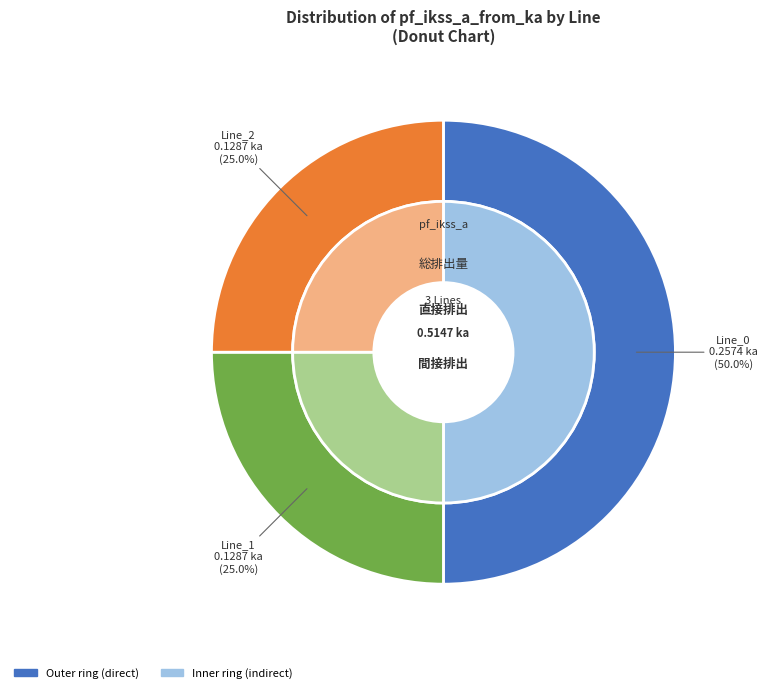

To the nearest percent, what is the average slice percentage?

33%